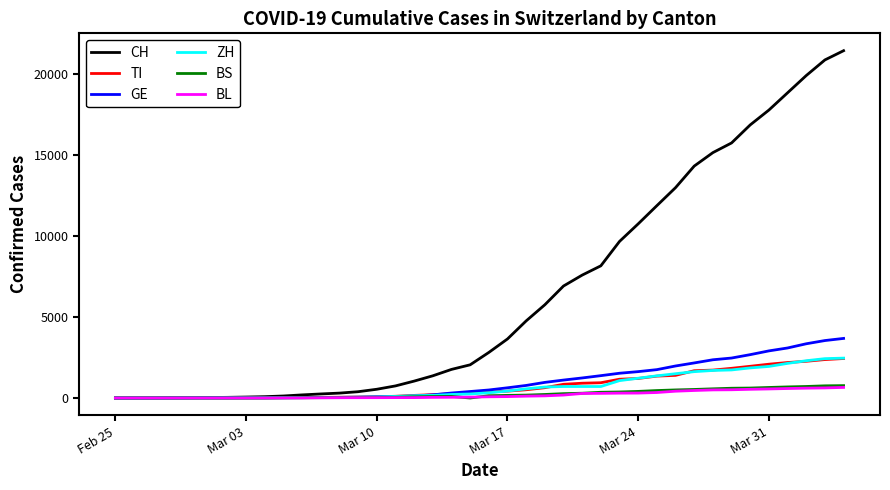

Does the chart display data point markers on the line(s)?

No